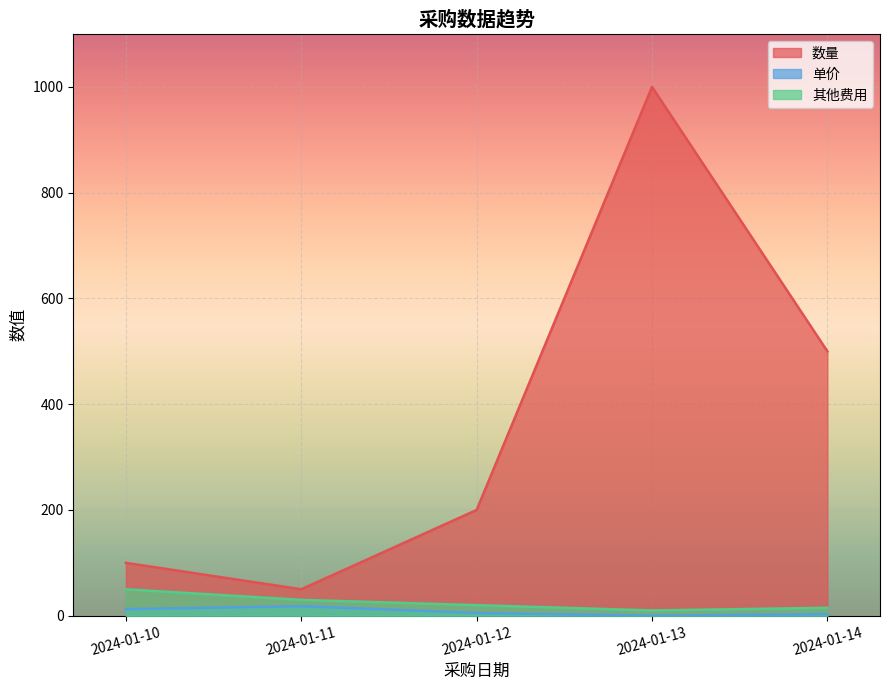

What are all the series names shown in the legend?

数量, 单价, 其他费用